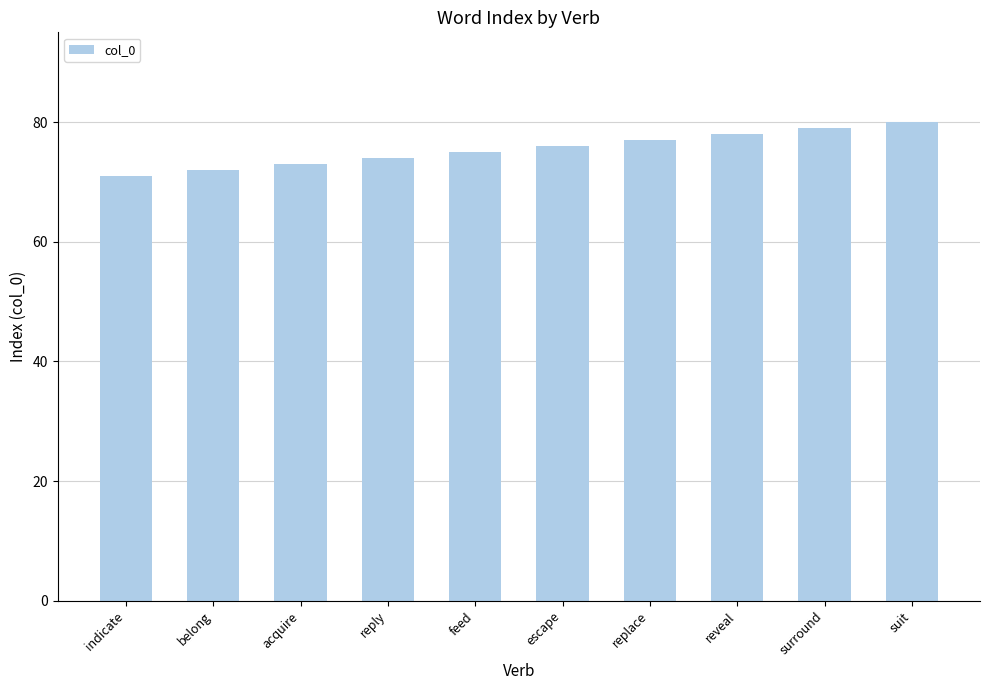

Rank the categories by value from highest to lowest.

suit, surround, reveal, replace, escape, feed, reply, acquire, belong, indicate